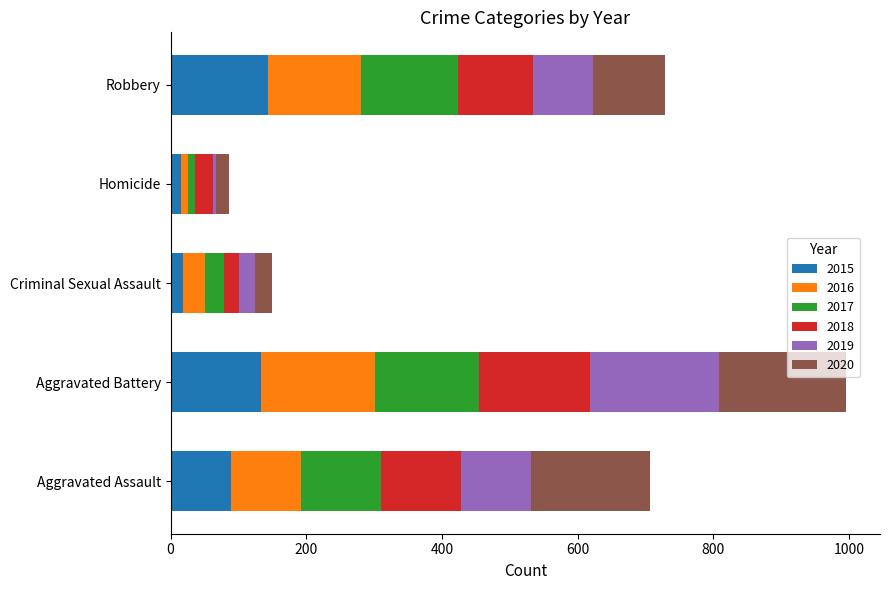

What is the sum of all 2015 values?

398